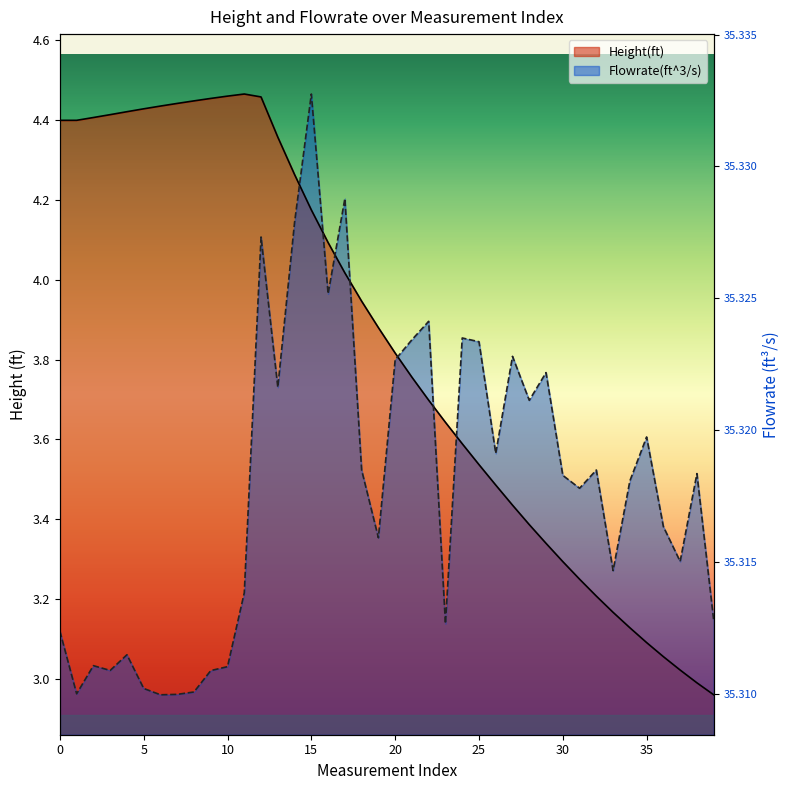

Is the value of Flowrate(ft^3/s) at 34 greater than the value of Height(ft) at 29?

Yes